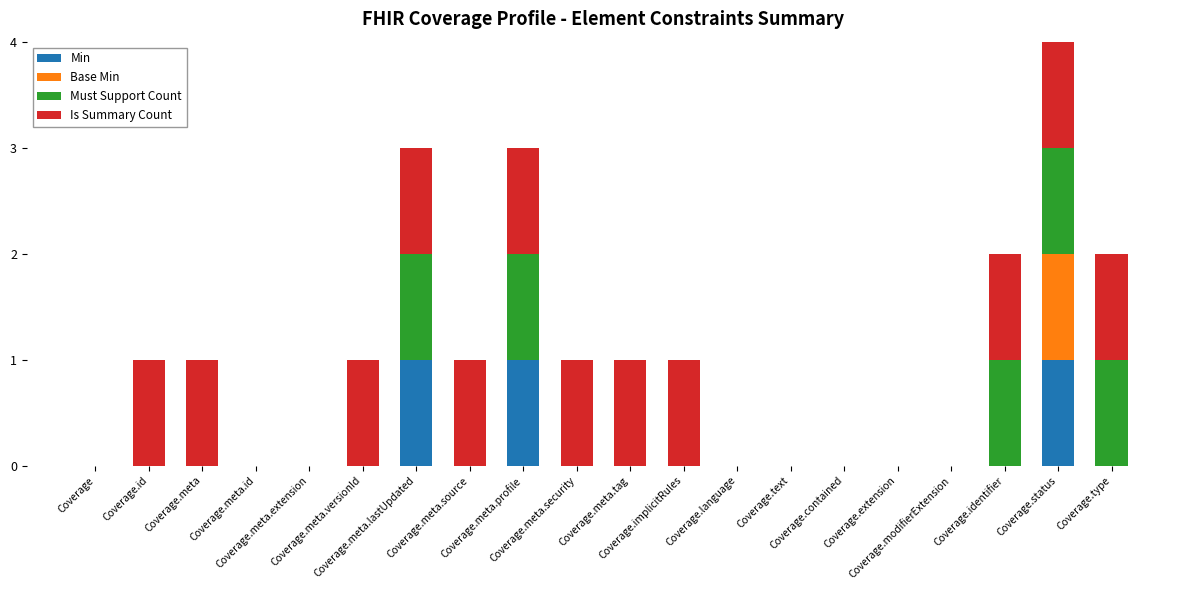

What is the label of the 12th bar from the left?

Coverage.implicitRules